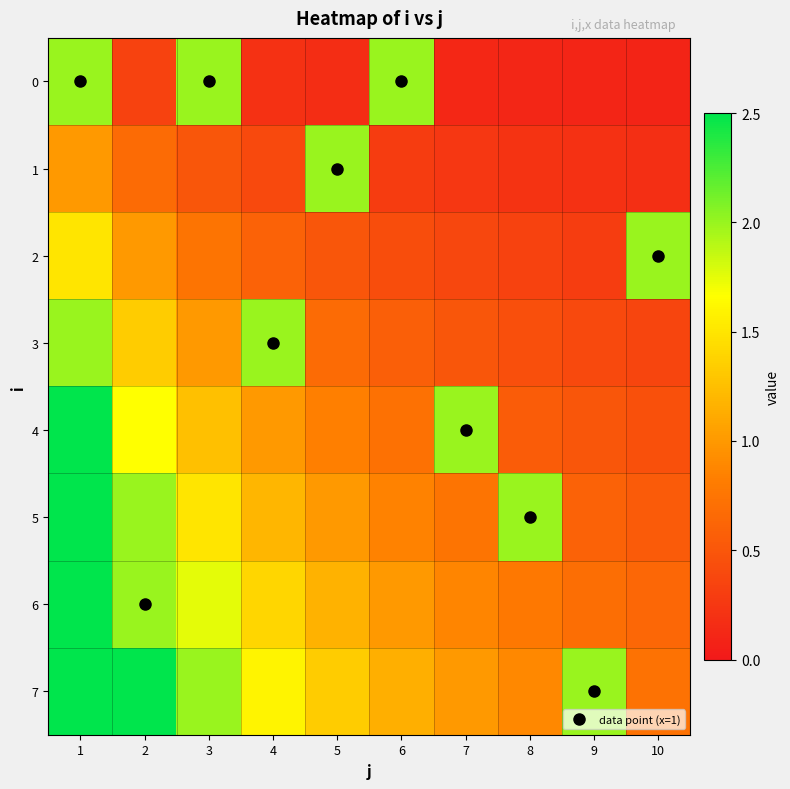

Which category has the highest value across all series?

1